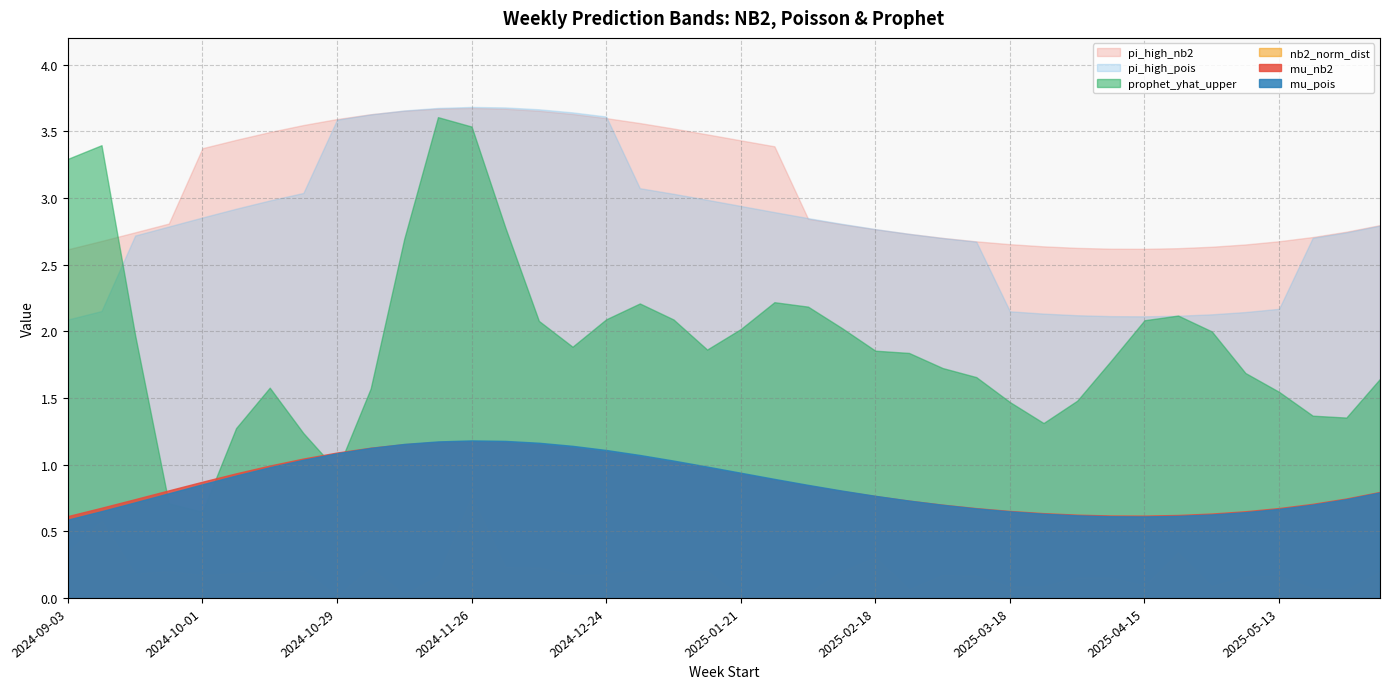

Count the number of categories in the chart.

40